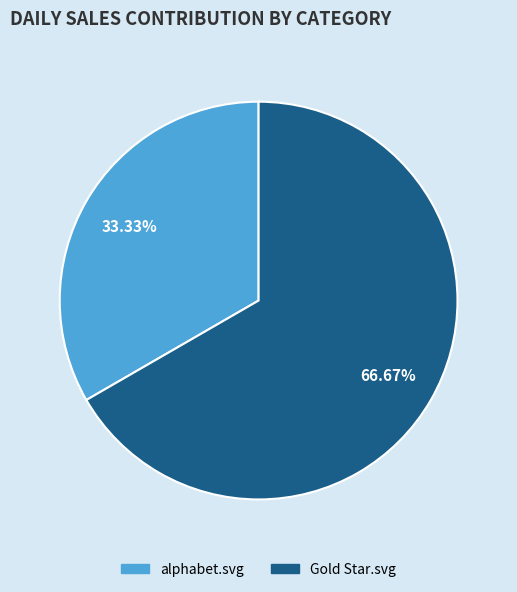

What percentage do alphabet.svg and Gold Star.svg together represent?

100.0%